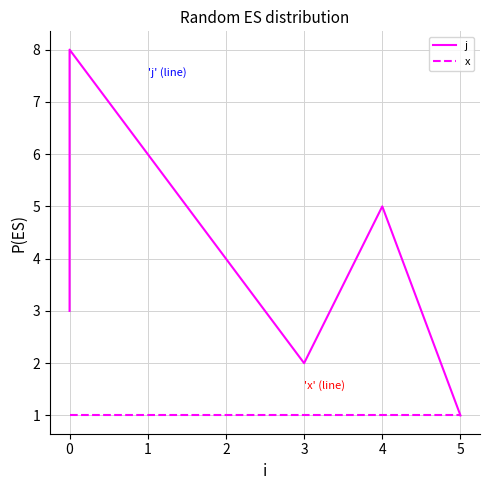

How many lines are shown in the chart?

2